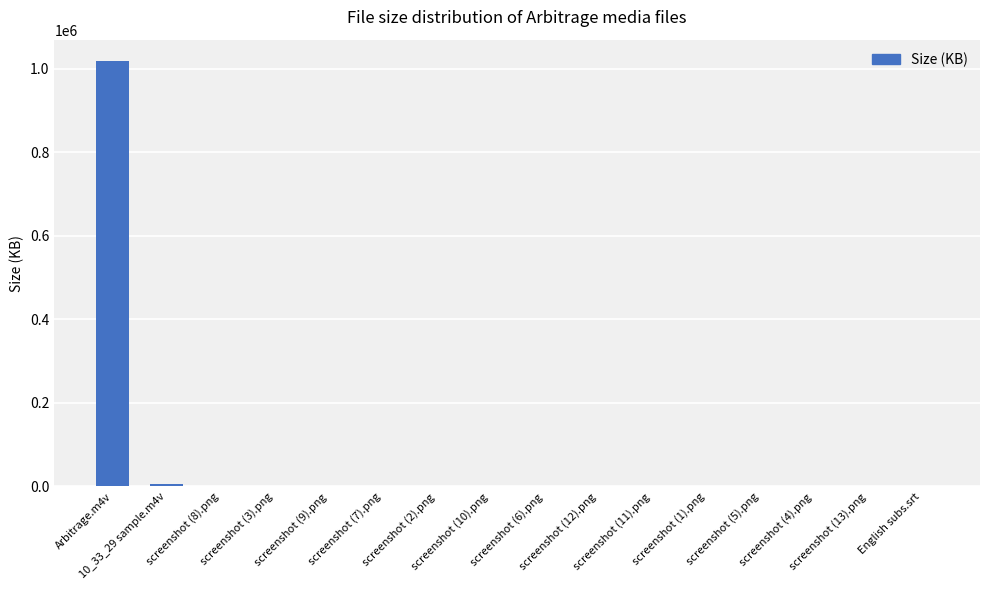

The chart shows a value of 885.7 at screenshot (6).png. True or false?

True